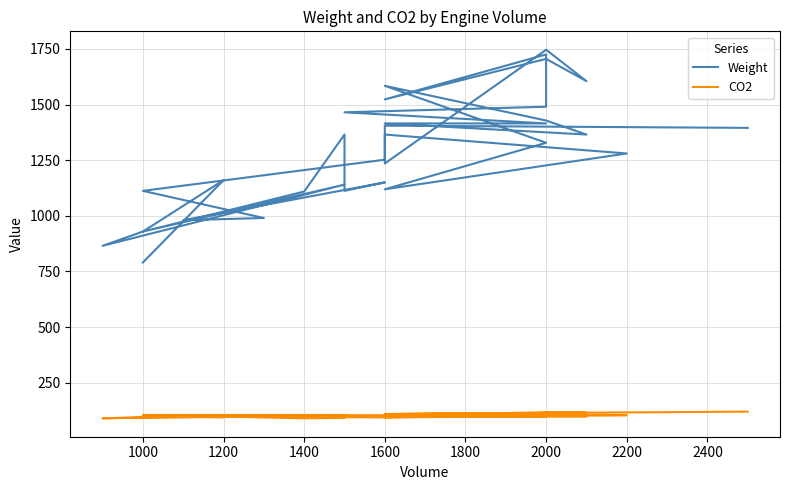

At which label does CO2 first exceed 99?

1600